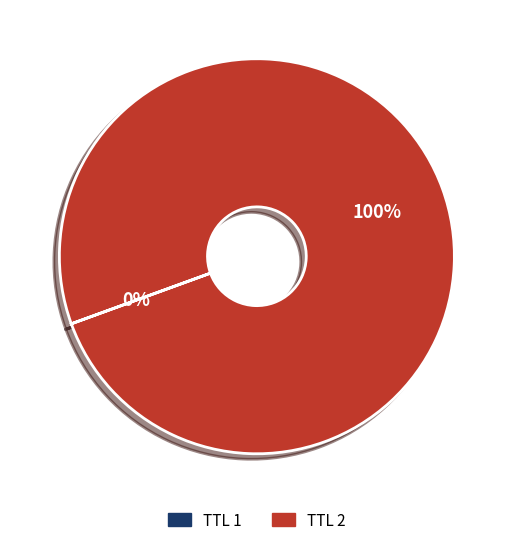

To the nearest percent, what is the difference between the largest and smallest slice percentages?

100%